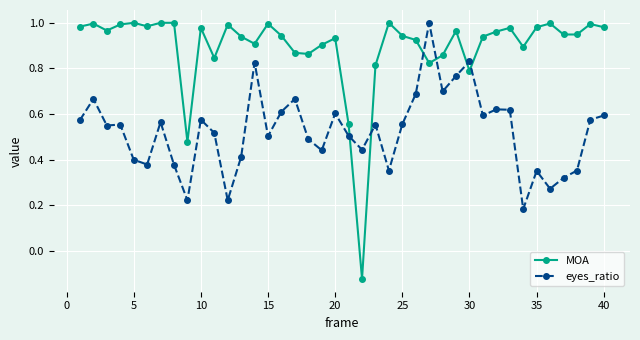

List the series in order of their overall mean, lowest first.

eyes_ratio, MOA